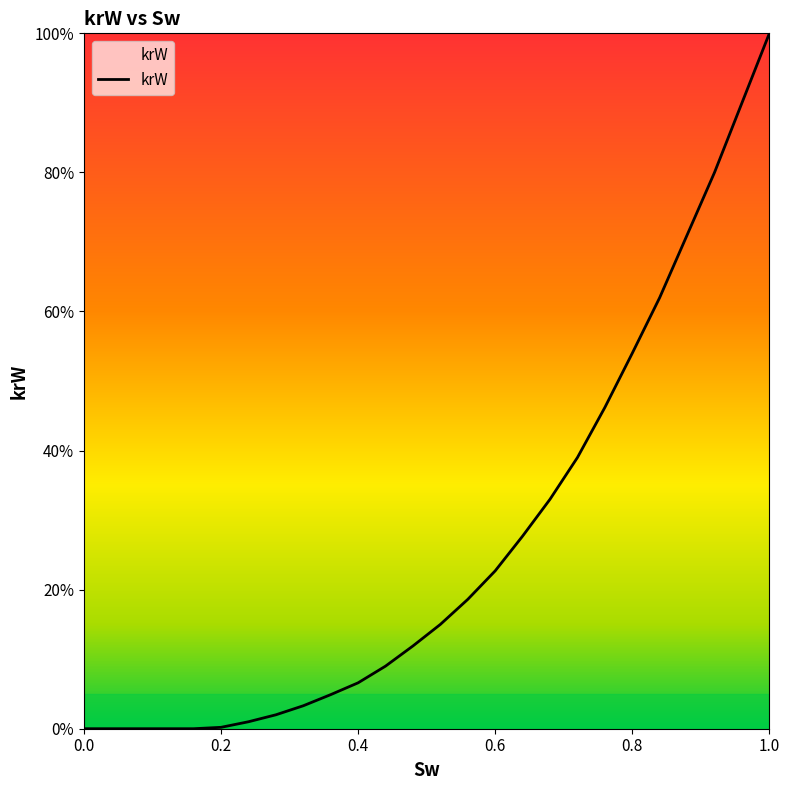

Does the chart have visible grid lines?

No